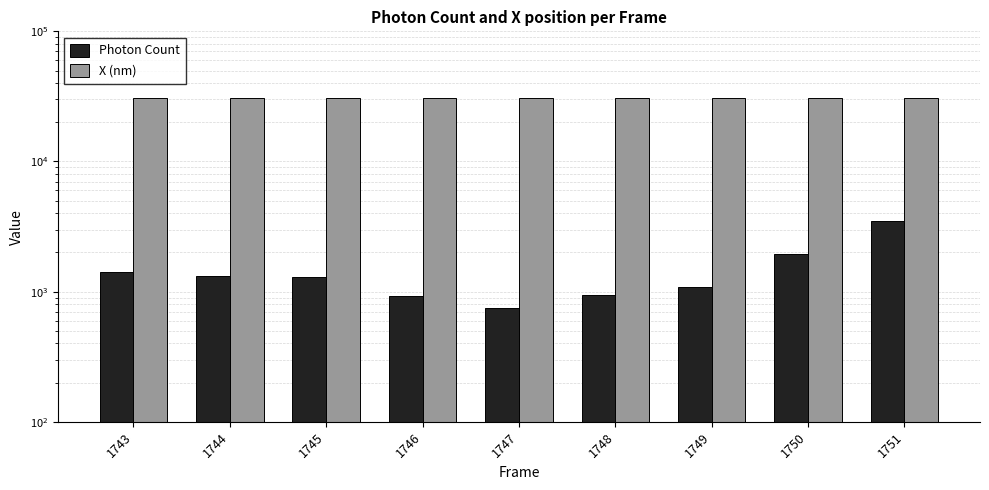

List the labels in order of X (nm) value, smallest first.

1749, 1748, 1746, 1743, 1745, 1750, 1744, 1747, 1751